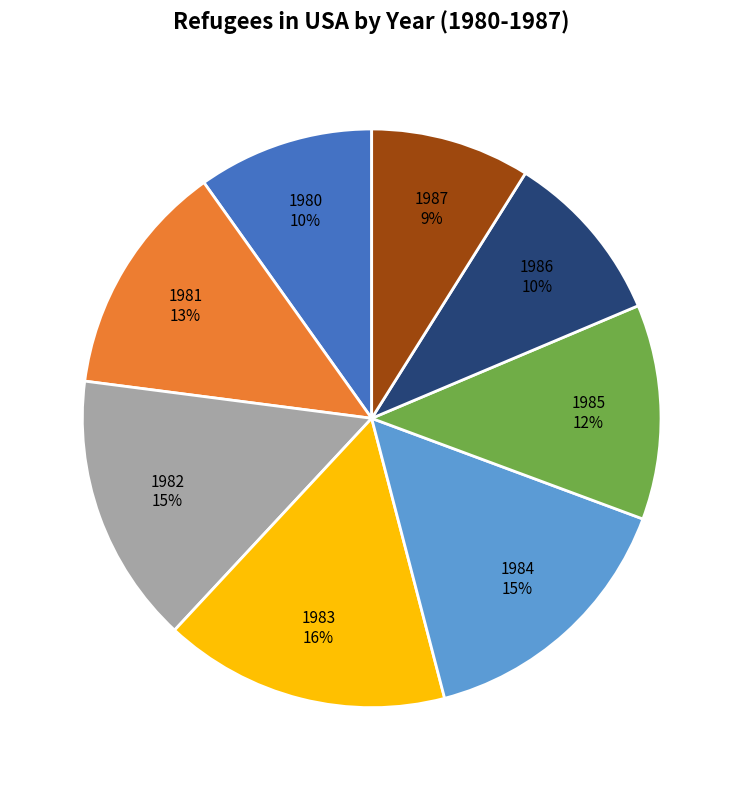

True or false: 1982 accounts for 15% of the total.

True